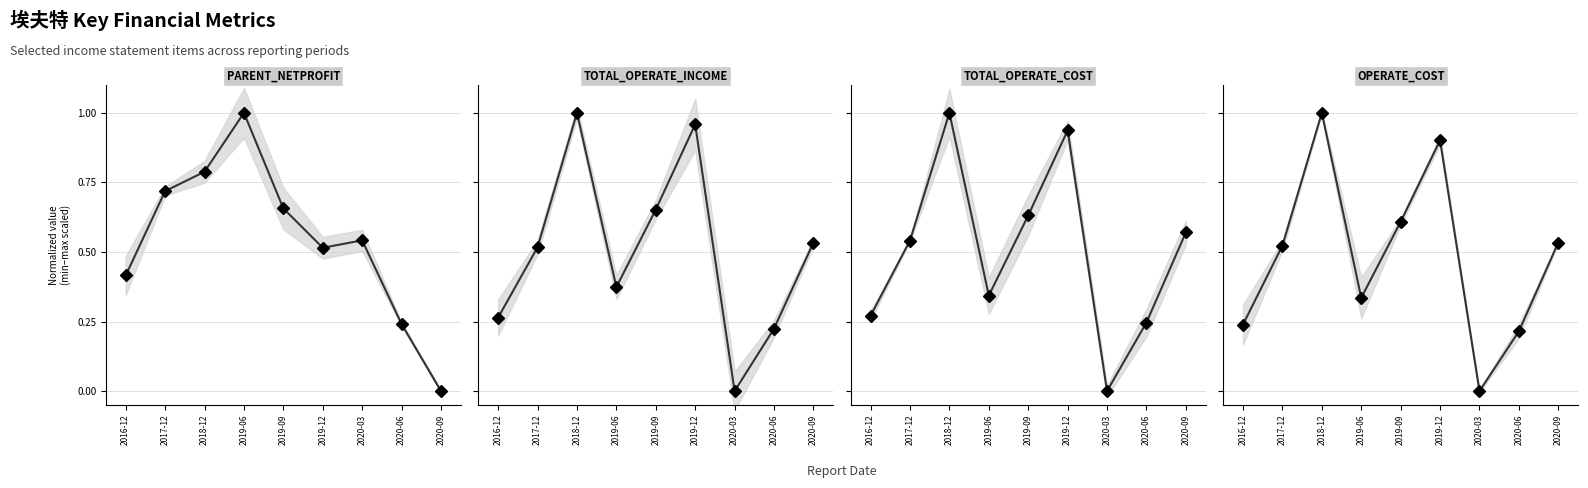

How many positive values does the TOTAL_OPERATE_COST series have?

8